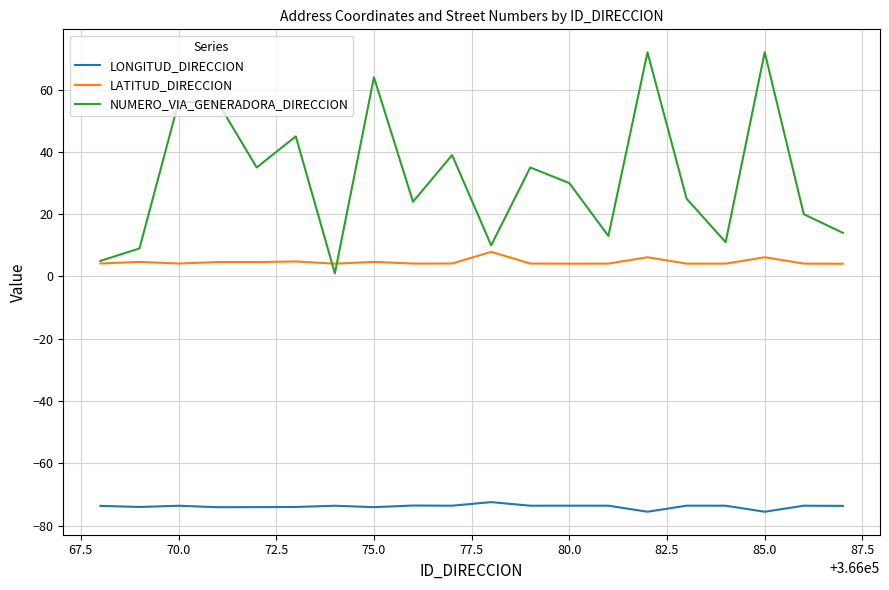

Which series has the largest range (max minus min)?

NUMERO_VIA_GENERADORA_DIRECCION